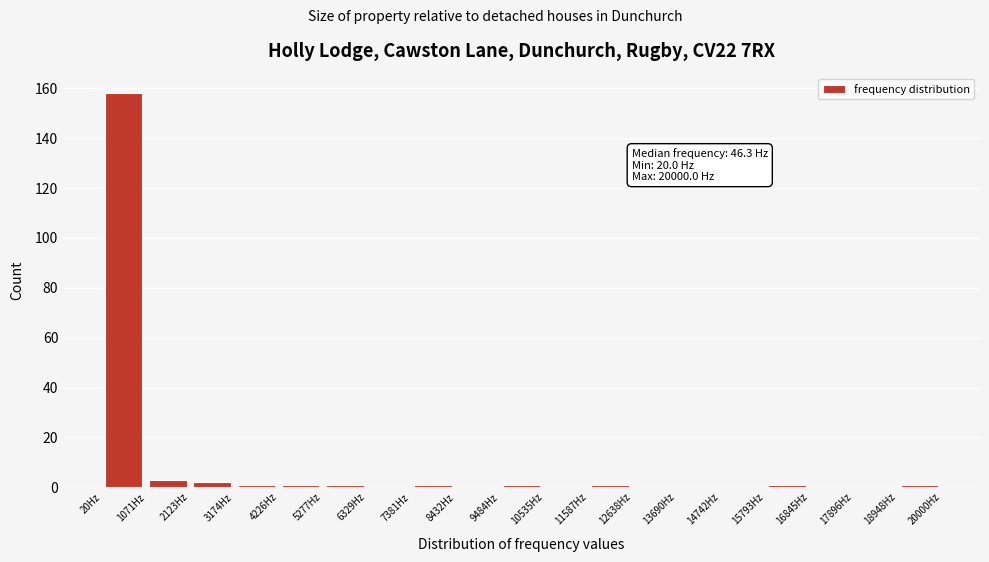

Over which range of the x-axis is the bar tallest?

0 to 1000